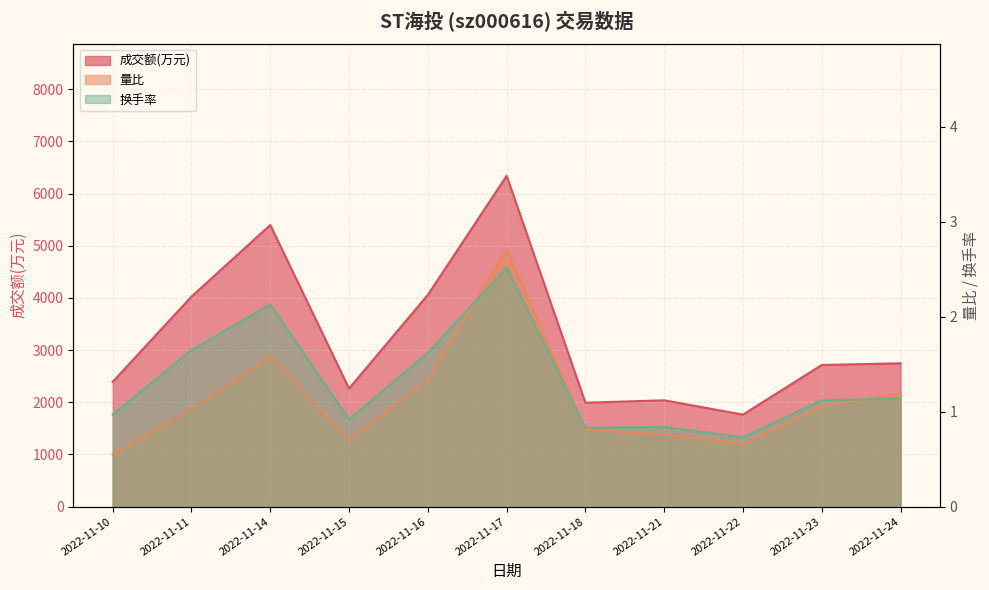

List the labels in order of 成交额(万元) value, largest first.

2022-11-17, 2022-11-14, 2022-11-16, 2022-11-11, 2022-11-24, 2022-11-23, 2022-11-10, 2022-11-15, 2022-11-21, 2022-11-18, 2022-11-22